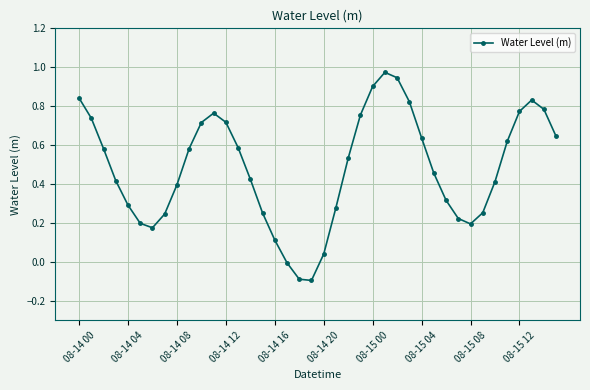

True or false: the data has more than 0 interior local peaks.

True